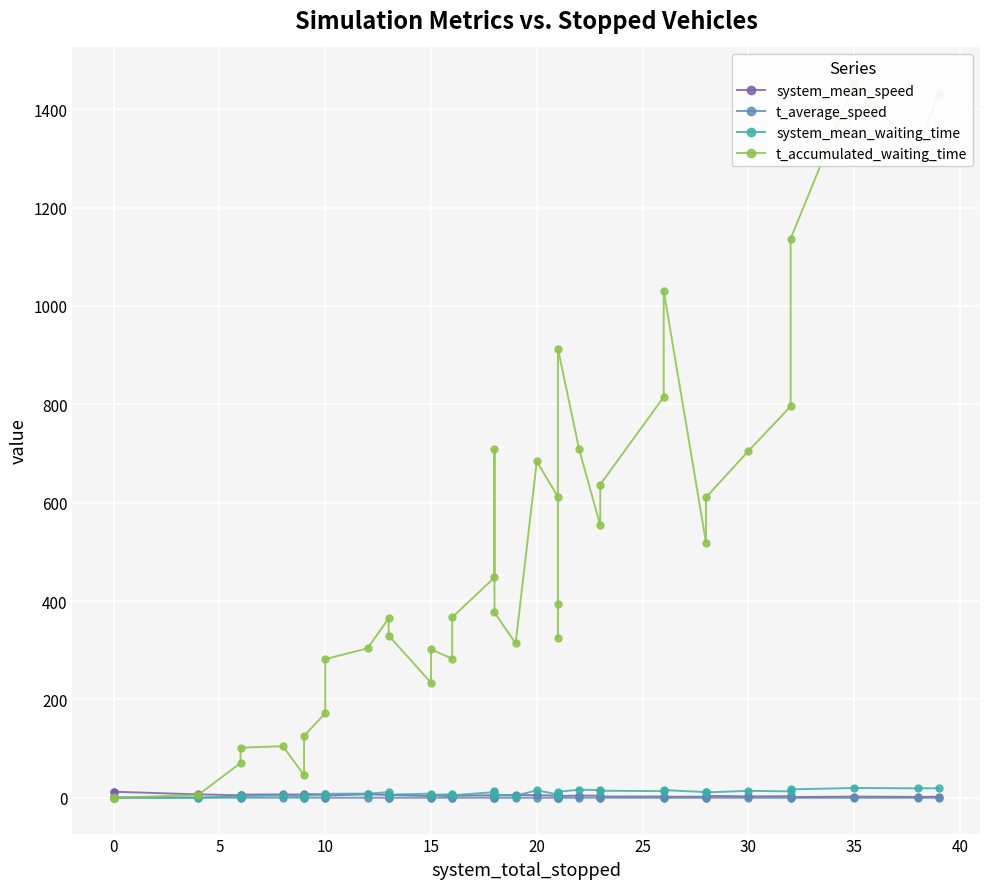

How many distinct data groups are displayed?

4